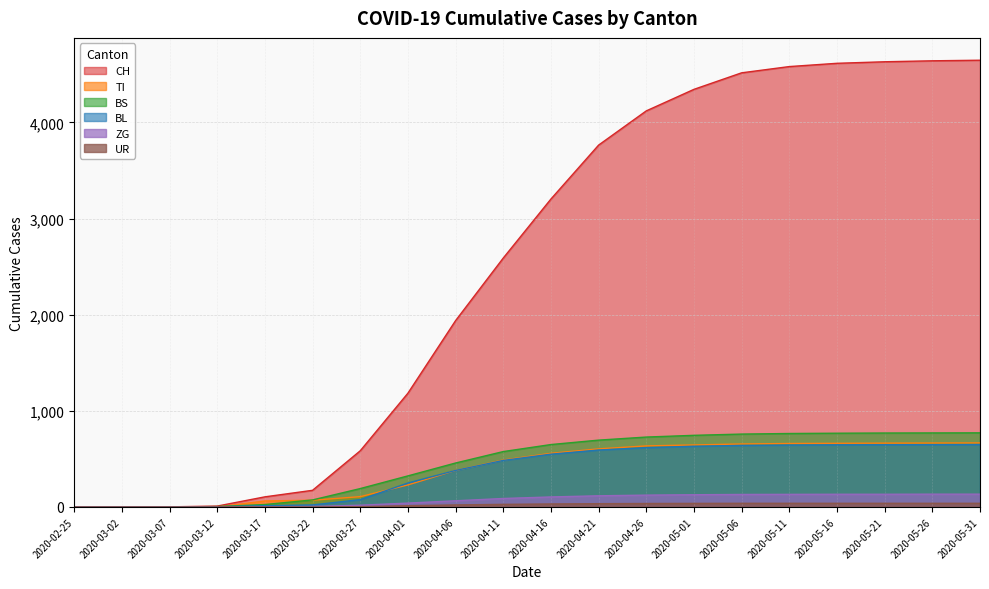

What is the average value of the ZG series?

74